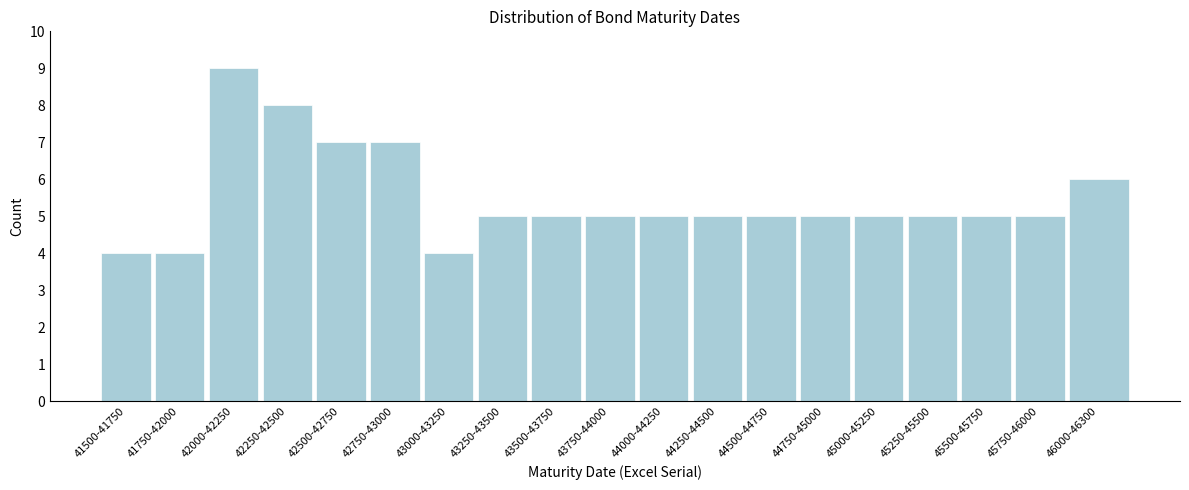

Reading left to right, transcribe all the data shown in this chart.

41500-41750=4	41750-42000=4	42000-42250=9	42250-42500=8	42500-42750=7	42750-43000=7	43000-43250=4	43250-43500=5	43500-43750=5	43750-44000=5	44000-44250=5	44250-44500=5	44500-44750=5	44750-45000=5	45000-45250=5	45250-45500=5	45500-45750=5	45750-46000=5	46000-46300=6